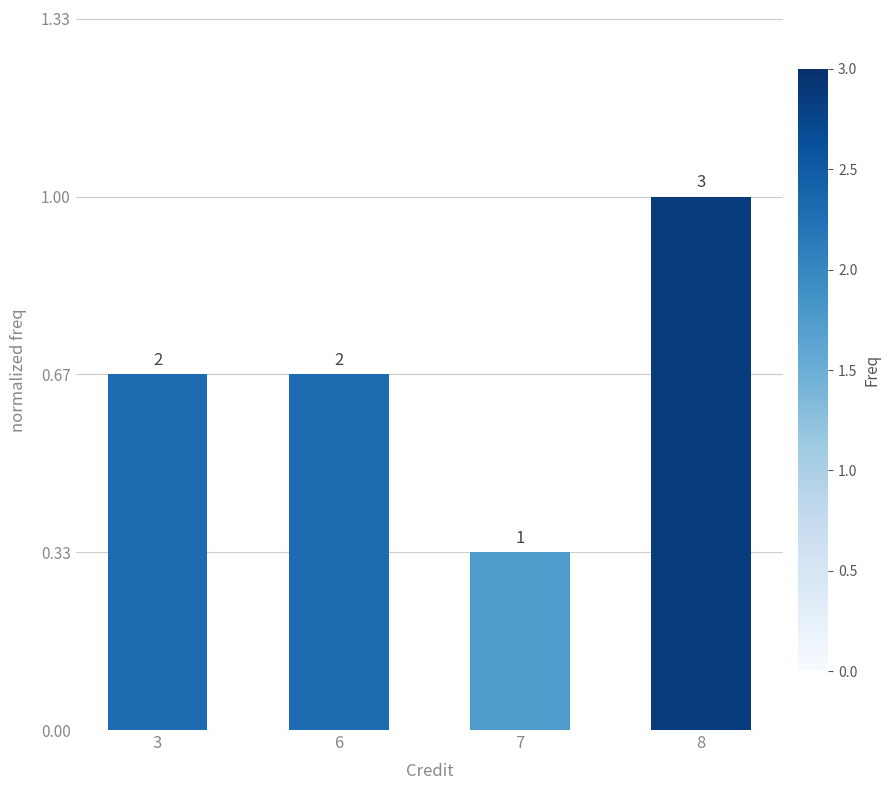

What is the difference between the values at 7 and 6?

1